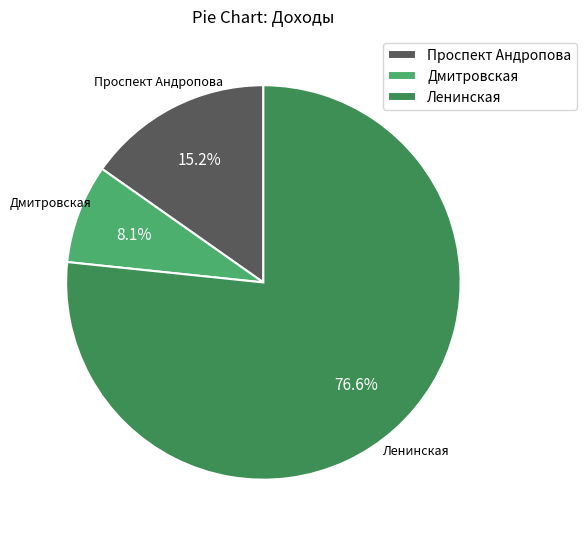

Count the number of slices in the pie.

3